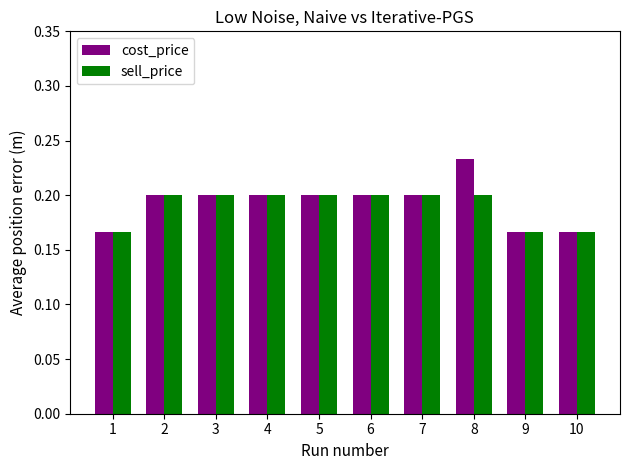

Which category has the highest value across all series?

8